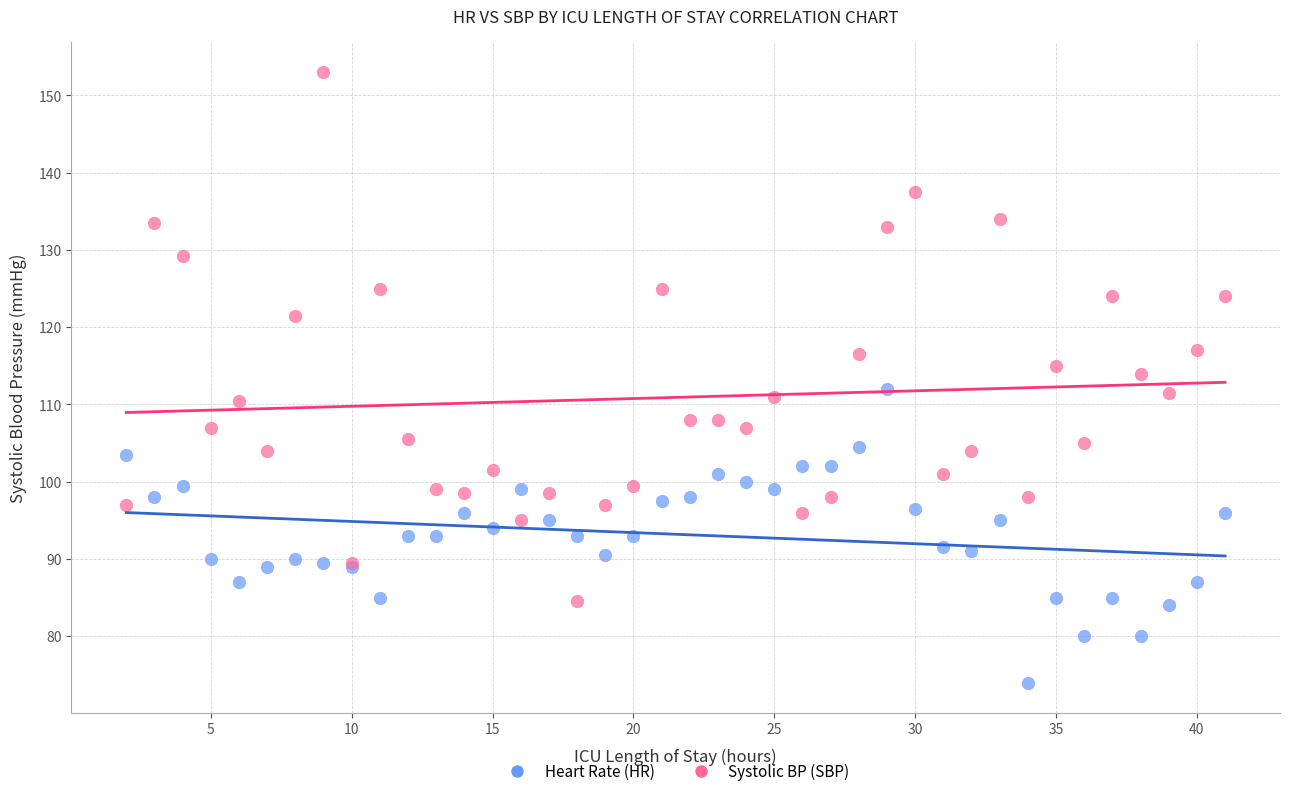

What are all the series names shown in the legend?

Heart Rate (HR), Systolic BP (SBP)